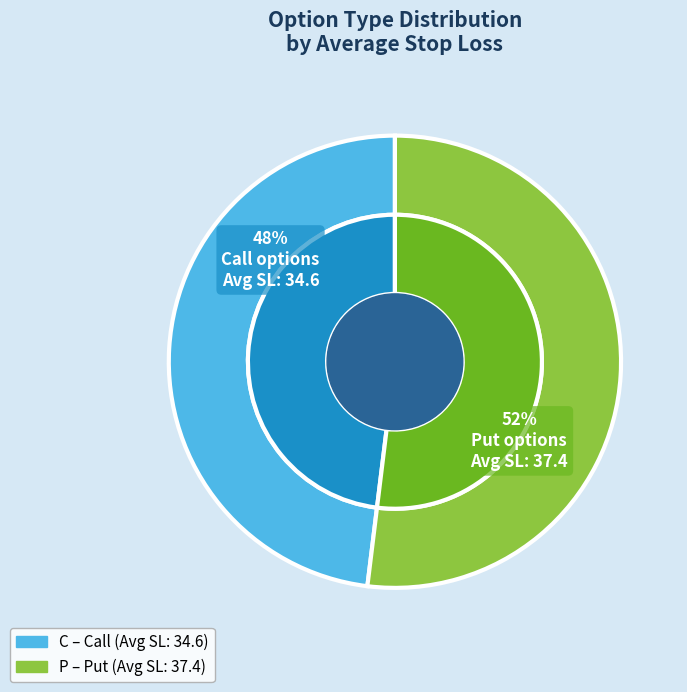

Which category has the smallest portion of the pie?

C